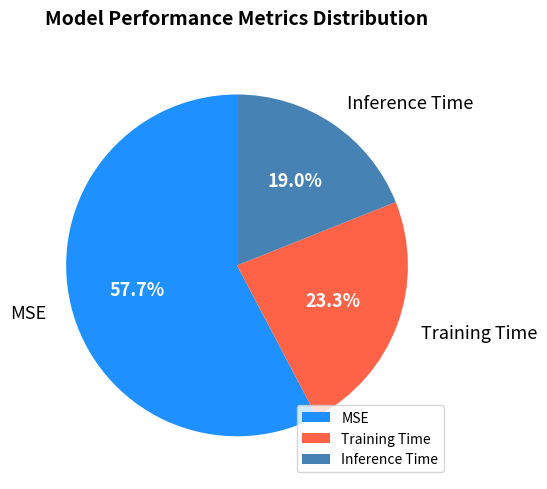

Which has a higher value, MSE or Training Time?

MSE